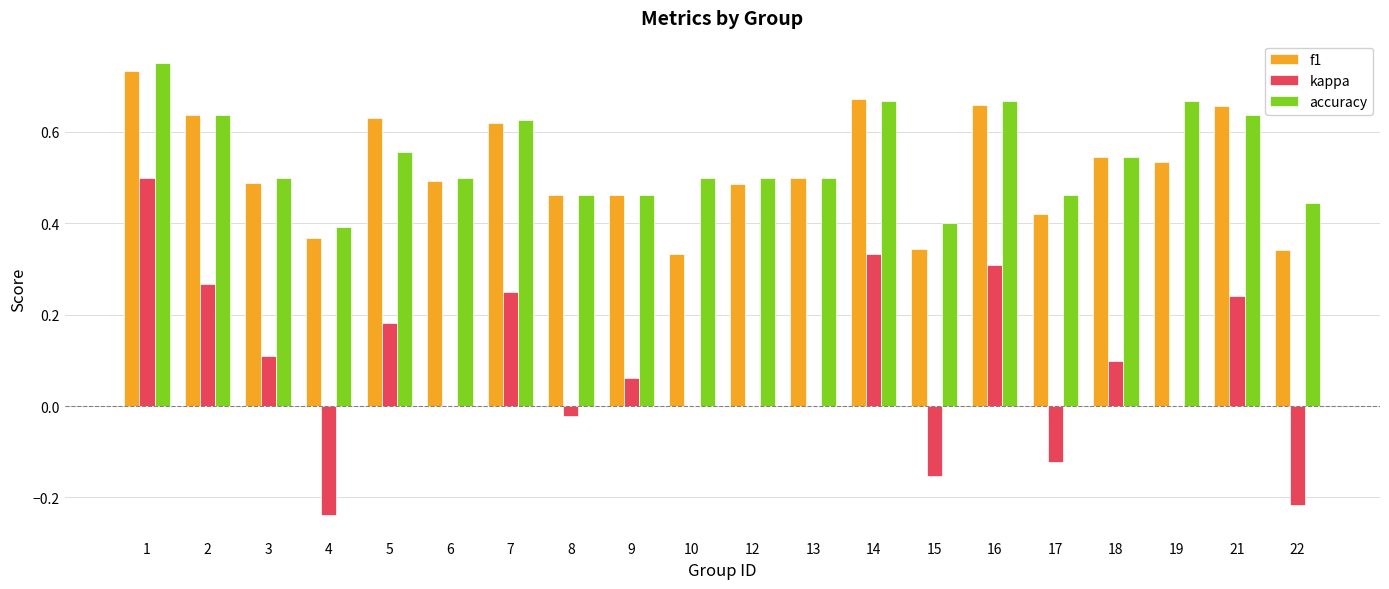

Between 3 and 16, which series saw the biggest shift?

kappa